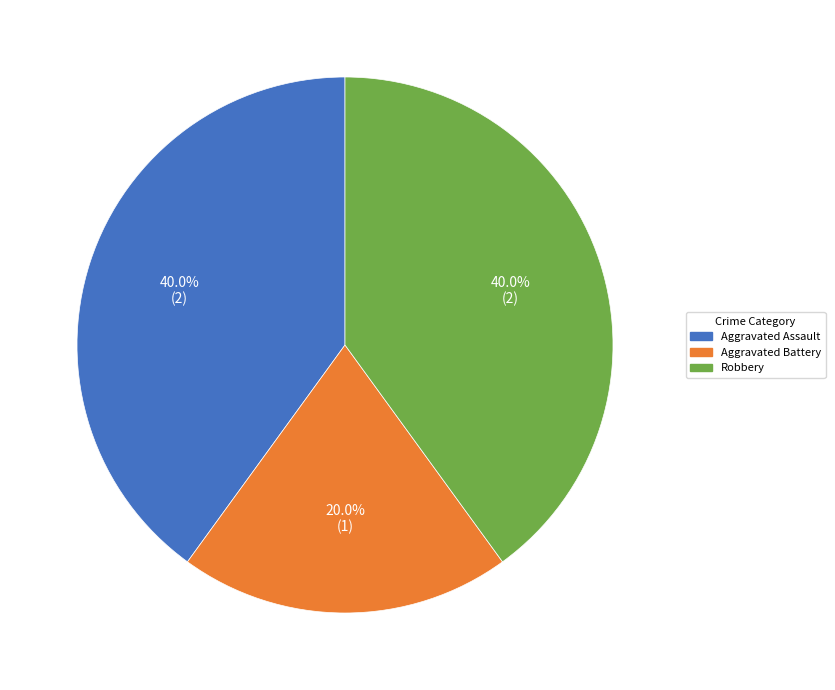

What portion of the pie excludes Aggravated Assault?

60.0%